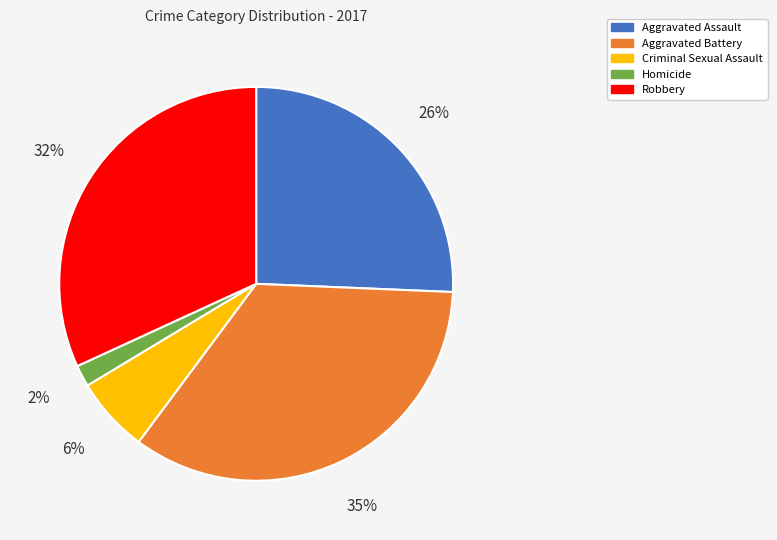

Is it true that Homicide is 13% of the pie?

False